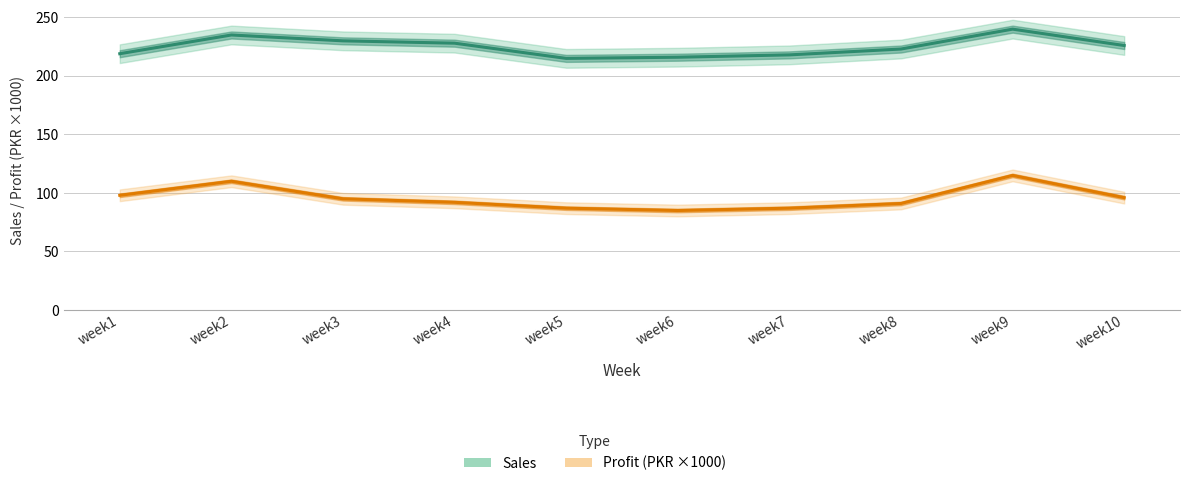

Rank the categories by Sales value from lowest to highest.

week5, week6, week7, week1, week8, week10, week4, week3, week2, week9